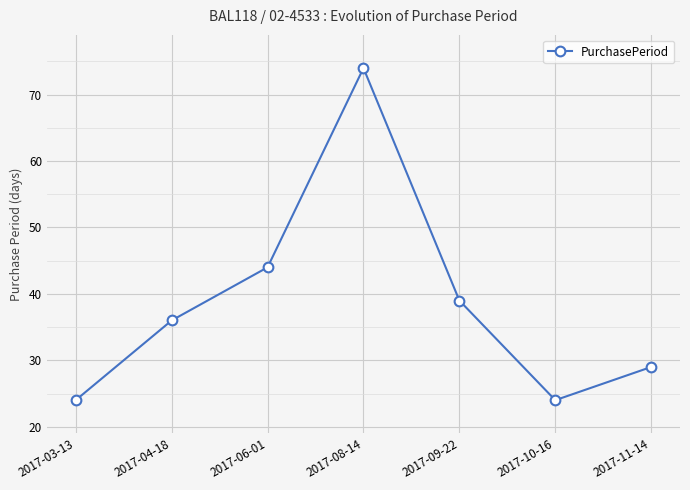

Read the value at 2017-09-22.

39